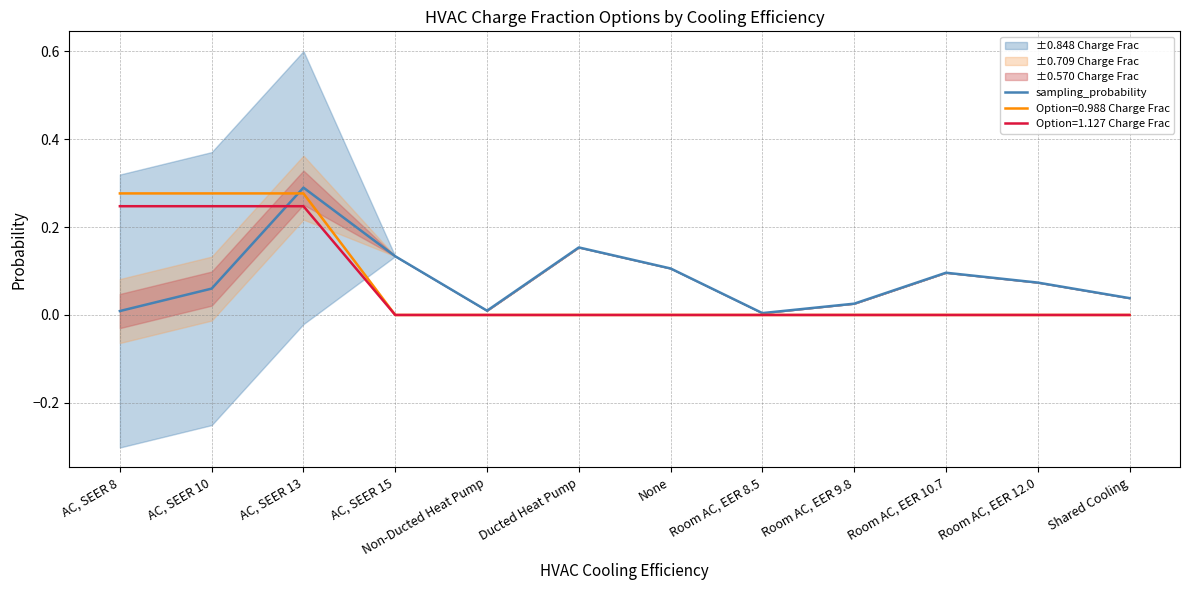

At which category does the chart reach its peak across all series?

AC, SEER 13